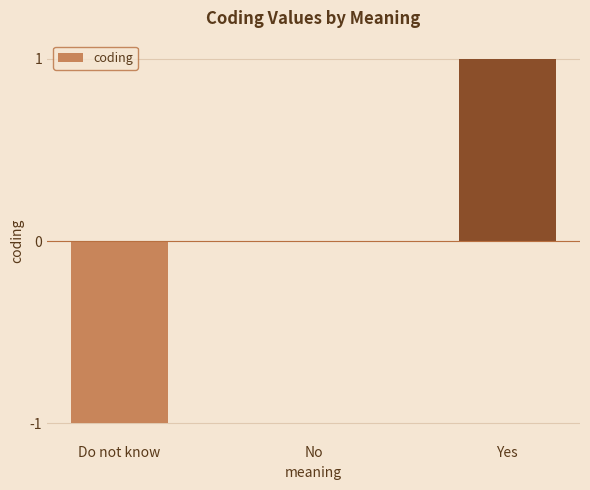

Which label corresponds to the largest value in the chart?

Yes